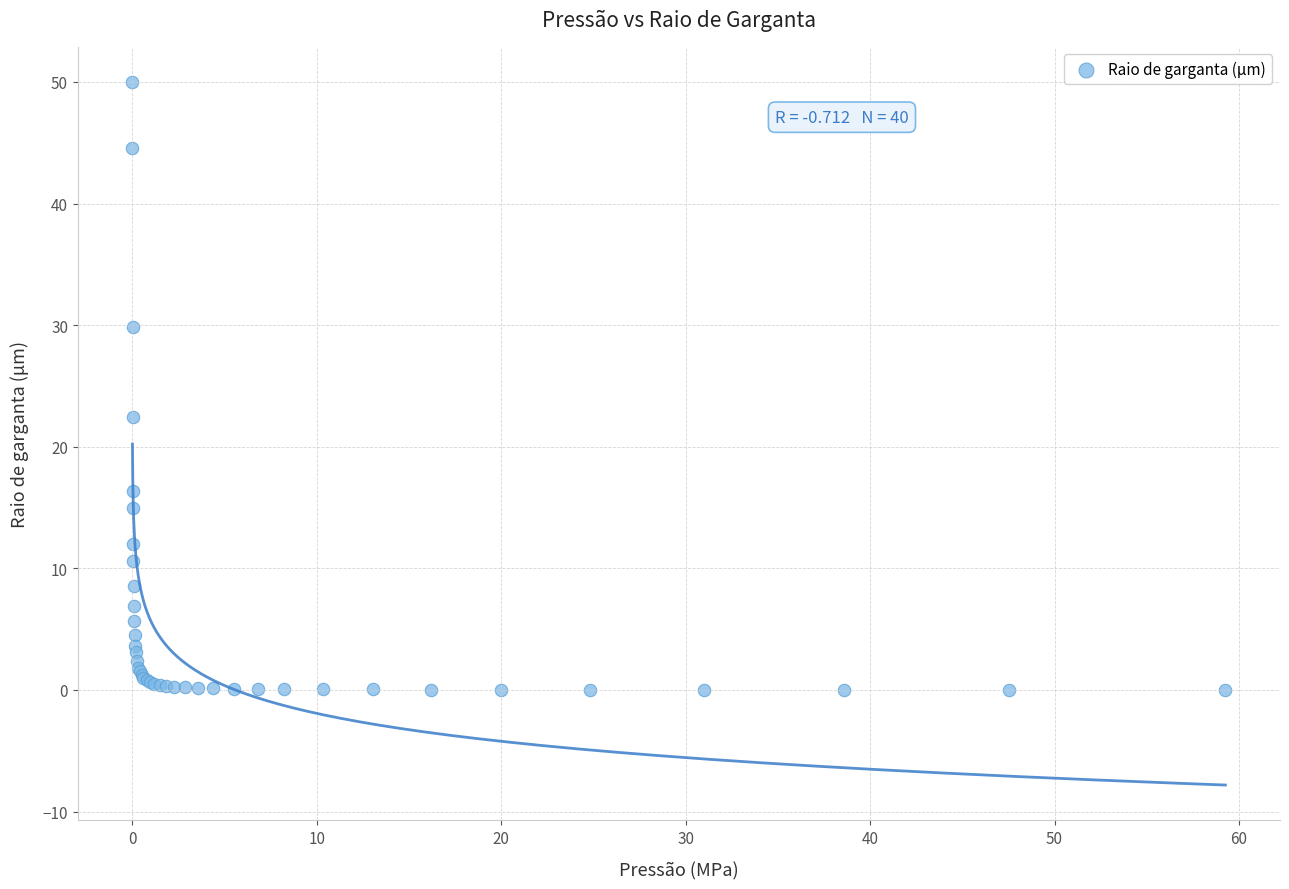

What Y value in the scatter plot is closest to 25?

22.4